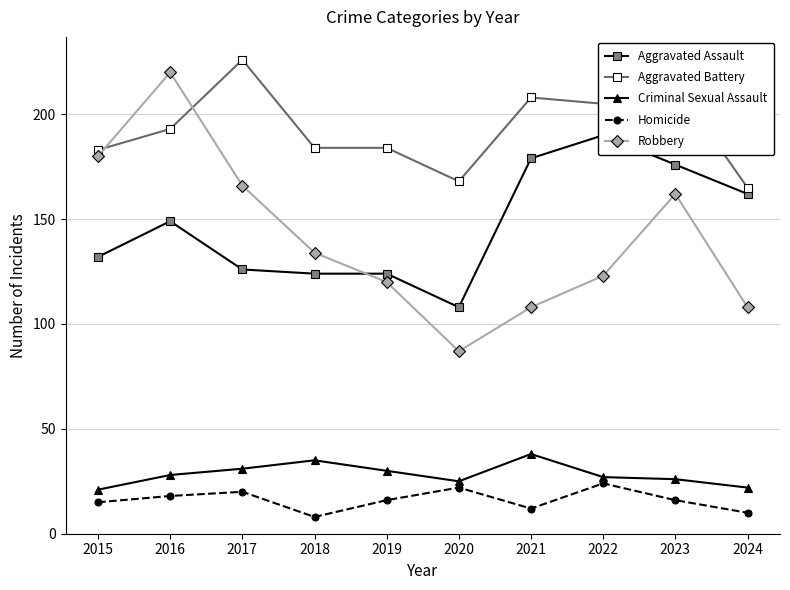

What is the average value of the Criminal Sexual Assault series?

28